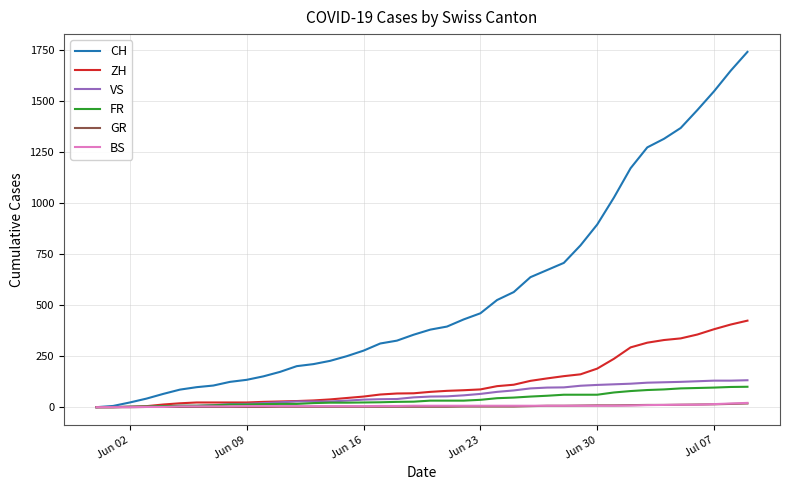

What are all the series names shown in the legend?

CH, ZH, VS, FR, GR, BS